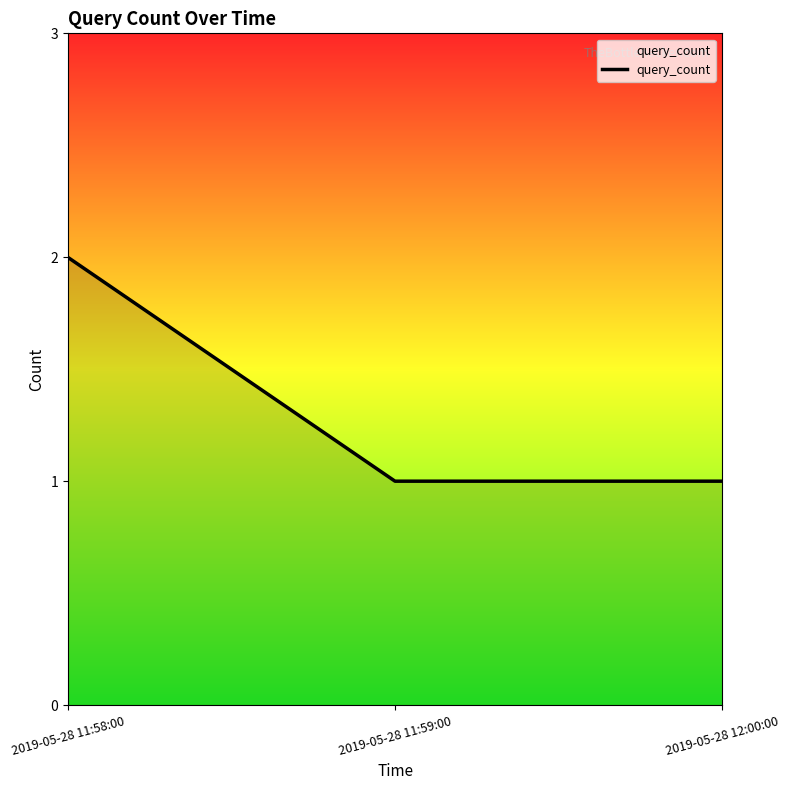

The chart shows a value of 2 at 2019-05-28 11:58:00. True or false?

True